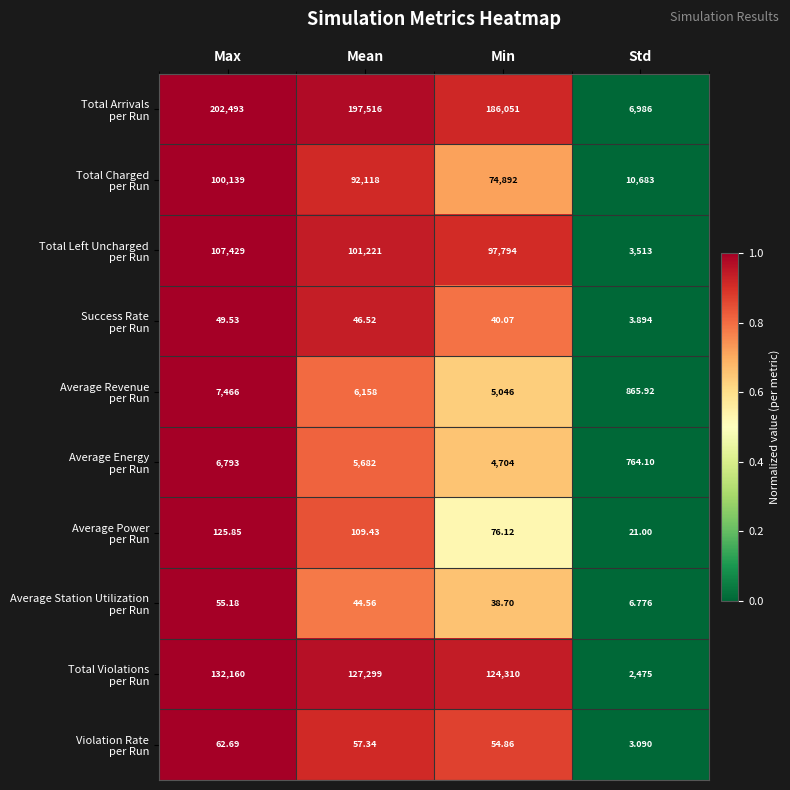

Which label corresponds to the smallest value in the chart?

Std